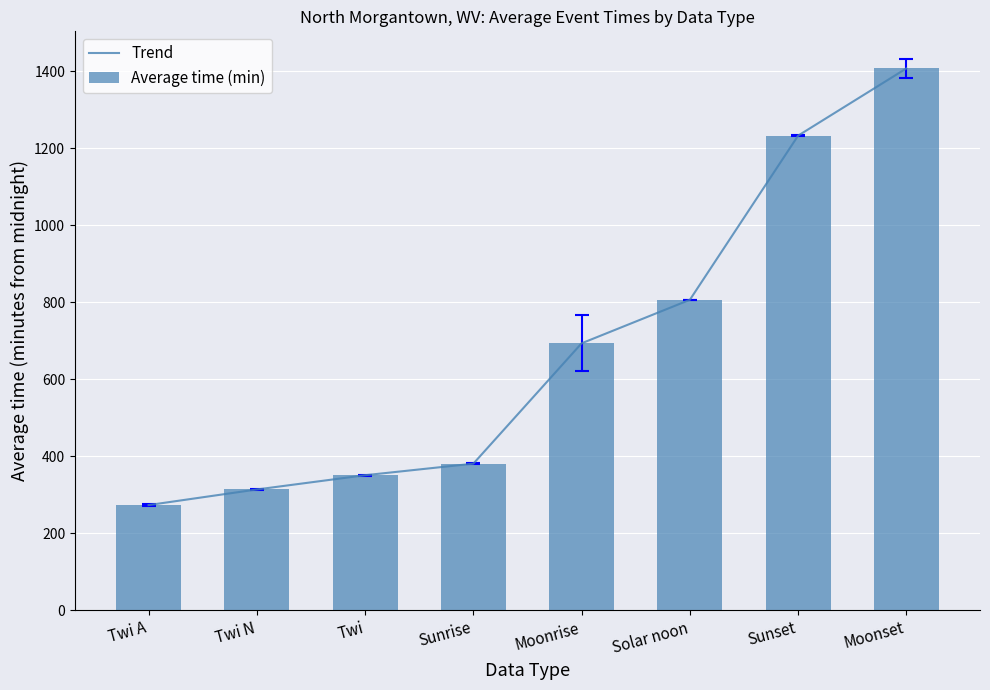

True or false: Average time (min) has a value of 1232.2 at Sunset.

True